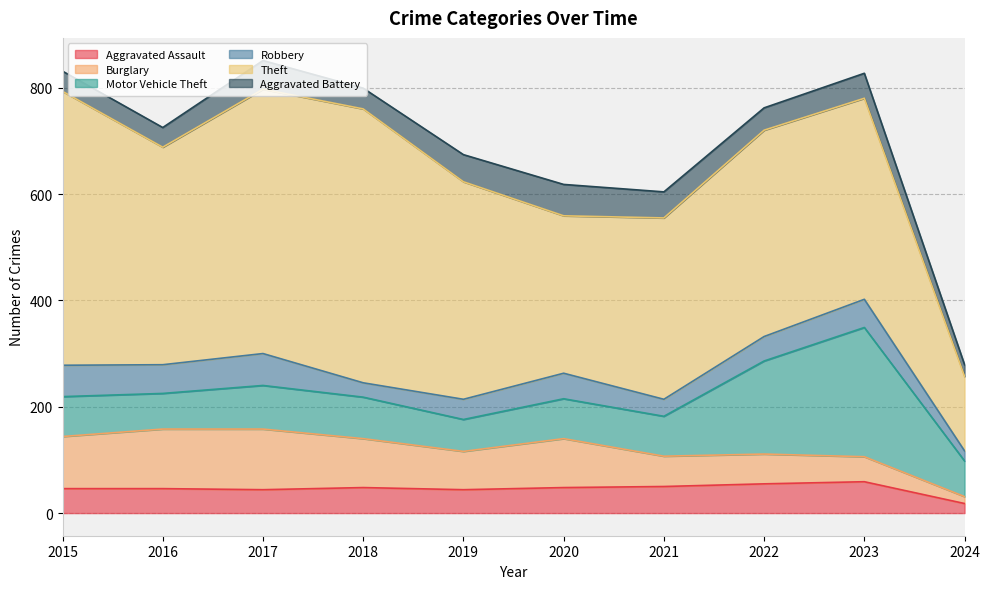

Reading right to left, list all the values displayed in this chart.

Aggravated Assault: 18	59	55	50	48	44	48	44	46	46
Burglary: 13	47	56	57	92	72	92	114	112	98
Motor Vehicle Theft: 67	243	175	75	75	60	78	82	67	75
Robbery: 19	53	46	32	48	38	27	60	54	59
Theft: 140	378	388	341	296	409	515	497	409	515
Aggravated Battery: 22	47	42	49	59	51	39	54	37	38